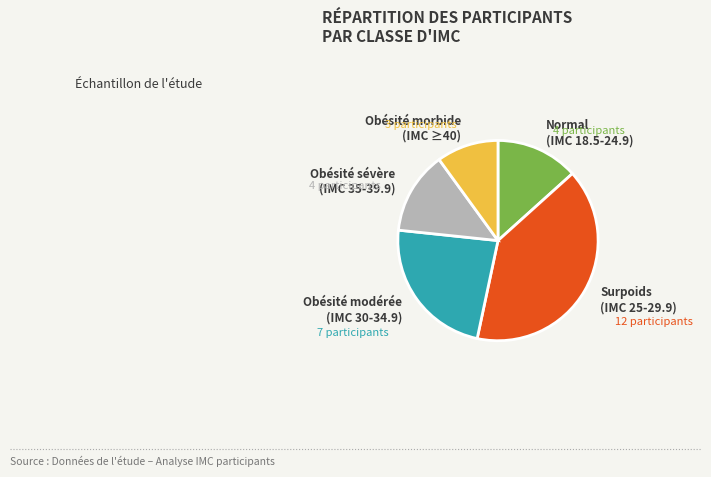

Is there any slice that represents more than half of the pie?

No